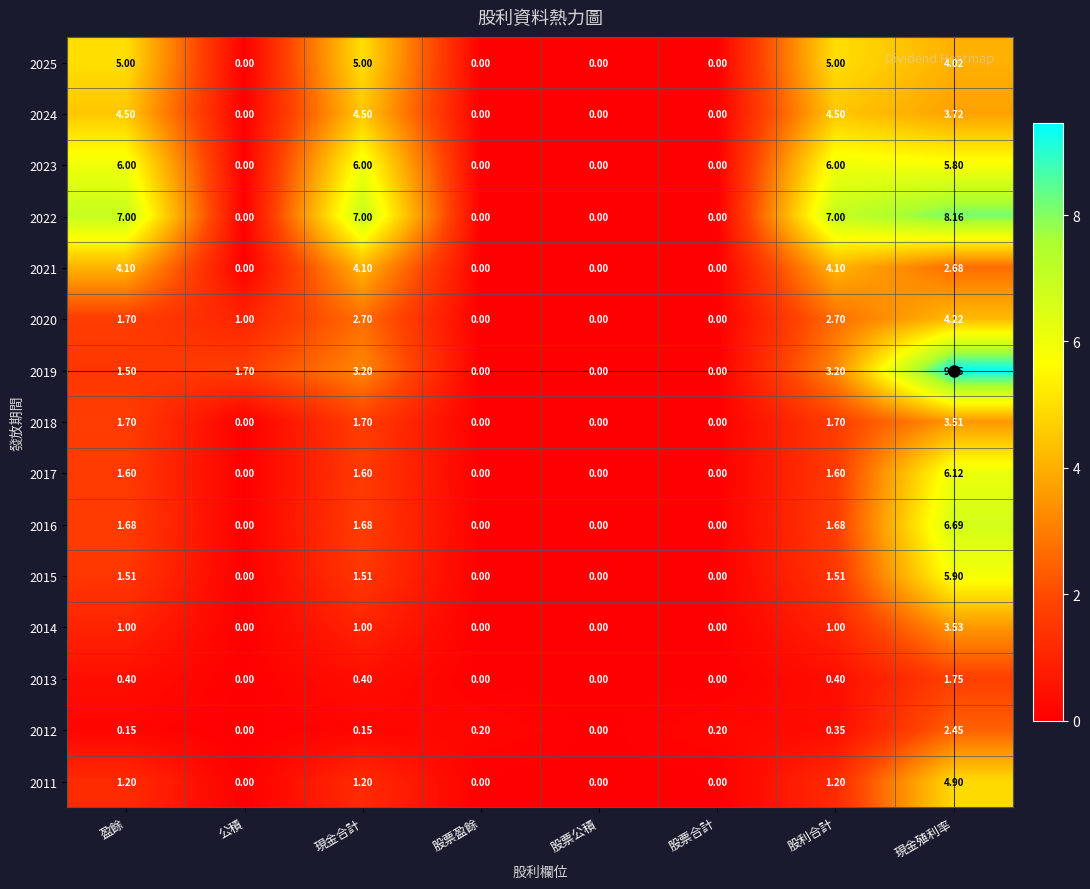

Count the number of data series in this chart.

15